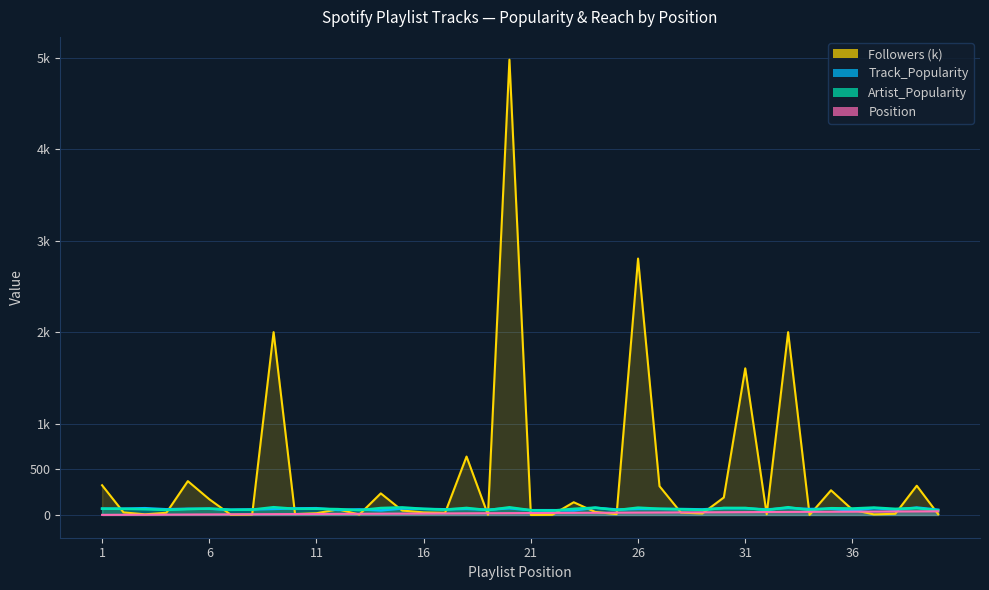

Is it true that Followers_k equals 6 at 37?

True